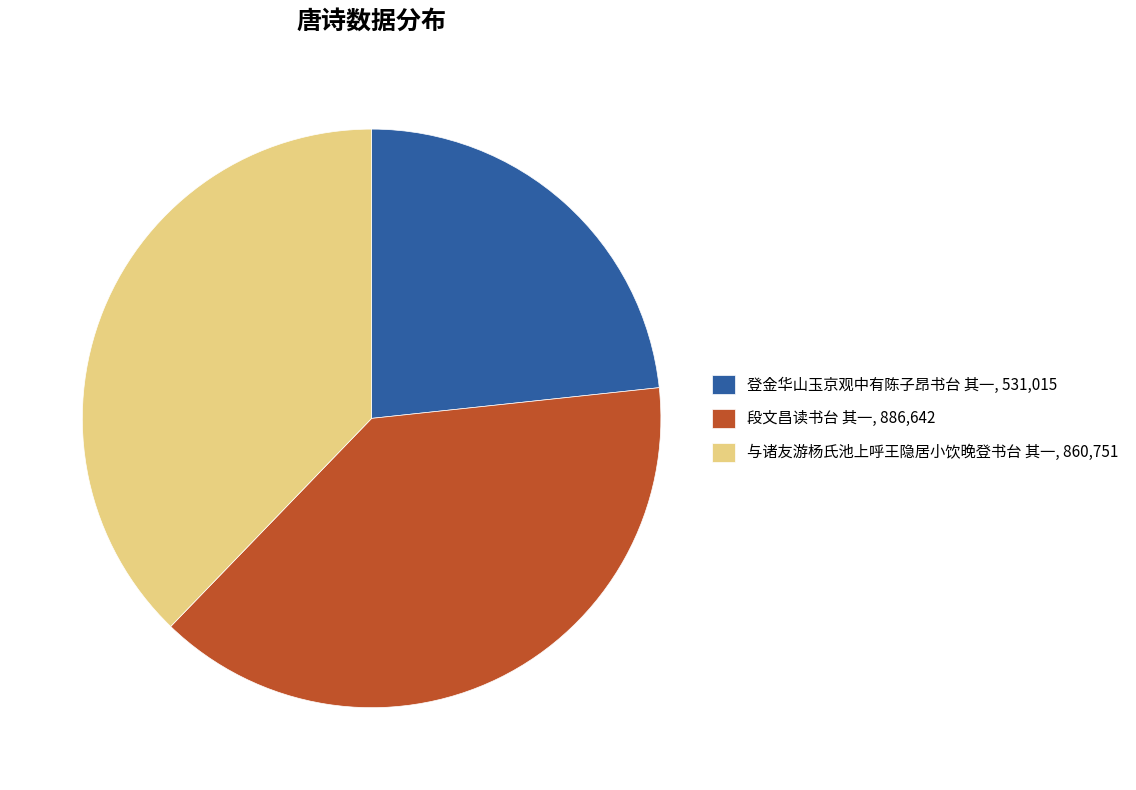

Combined, do 登金华山玉京观中有陈子昂书台 其一, 531,015 and 与诸友游杨氏池上呼王隐居小饮晚登书台 其一, 860,751 account for over 50%?

Yes